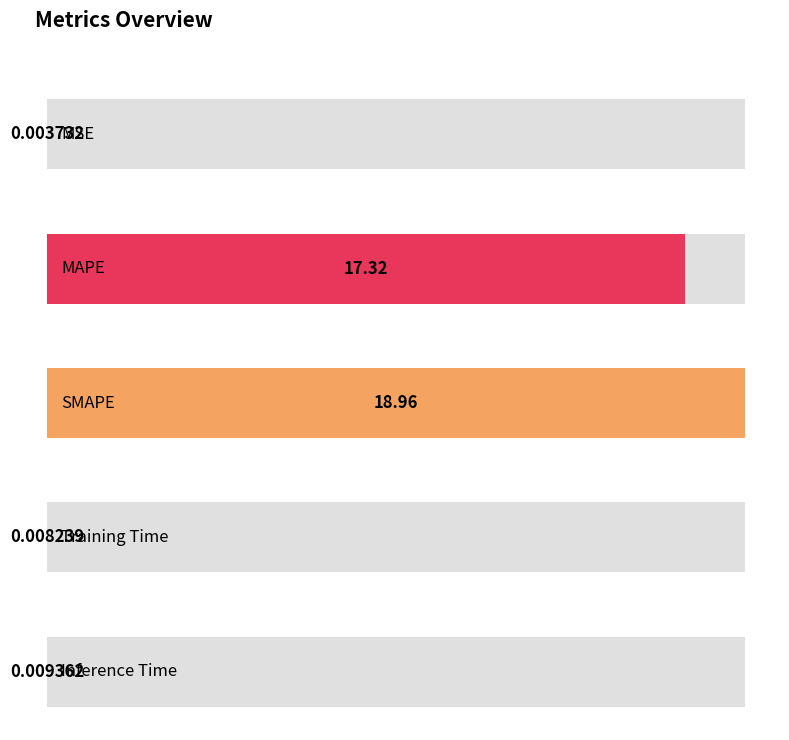

Are the bars grouped side by side (vs. stacked)?

No